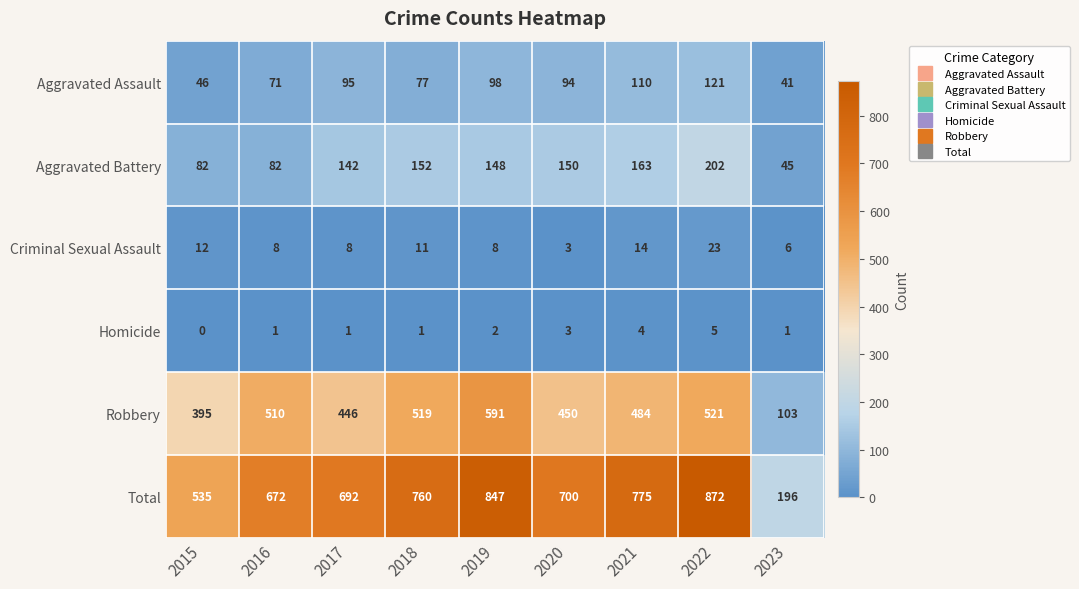

Count the number of categories in the chart.

9